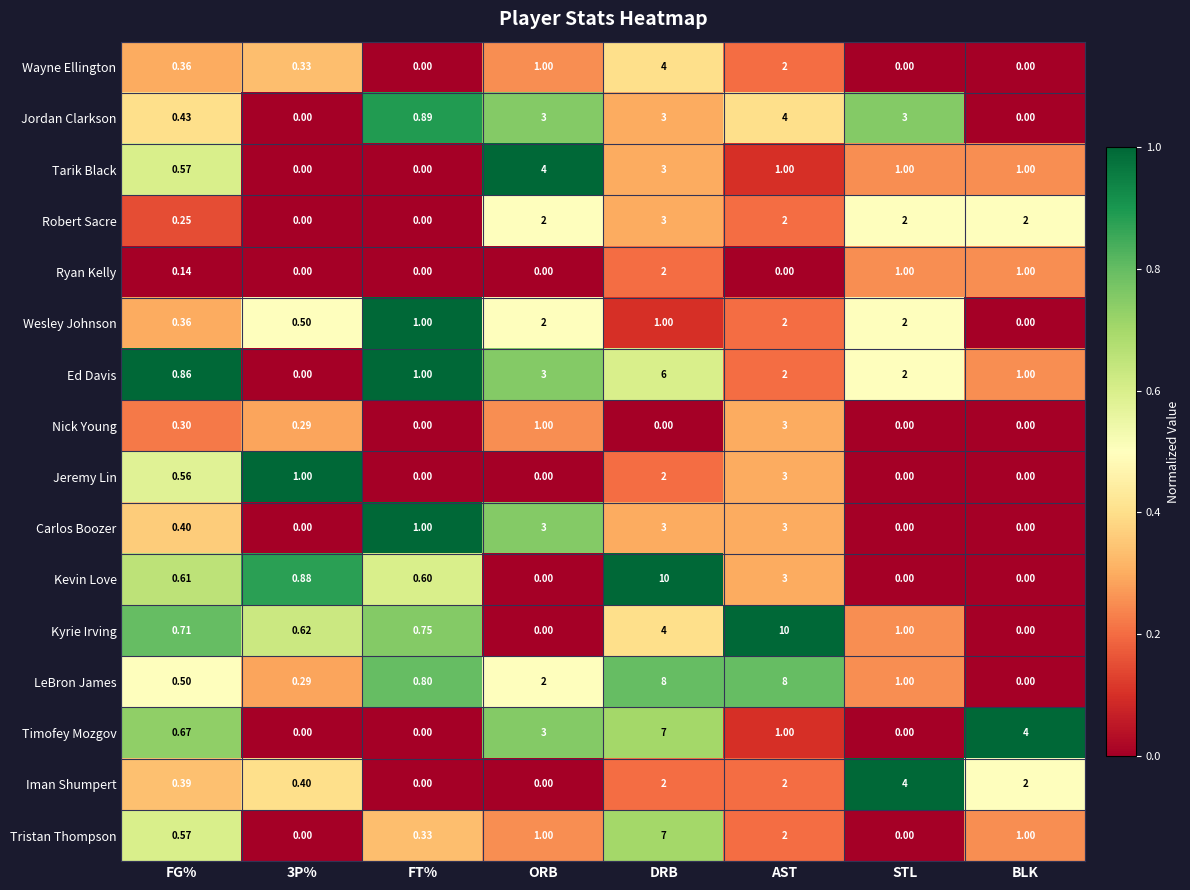

Which series changed the most between FG% and BLK?

Timofey Mozgov